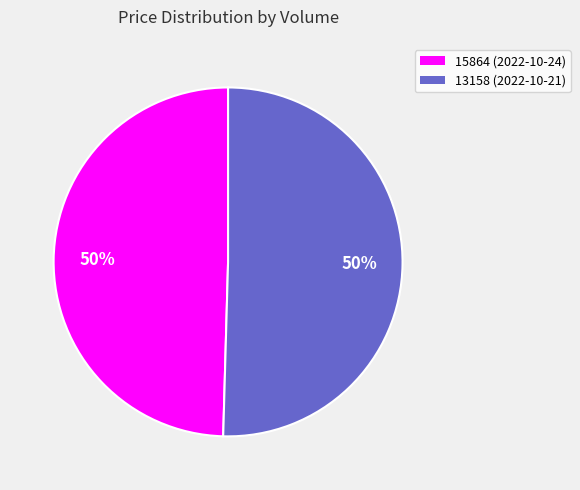

To the nearest percent, what is the combined percentage of 15864 (2022-10-24) and 13158 (2022-10-21)?

100%